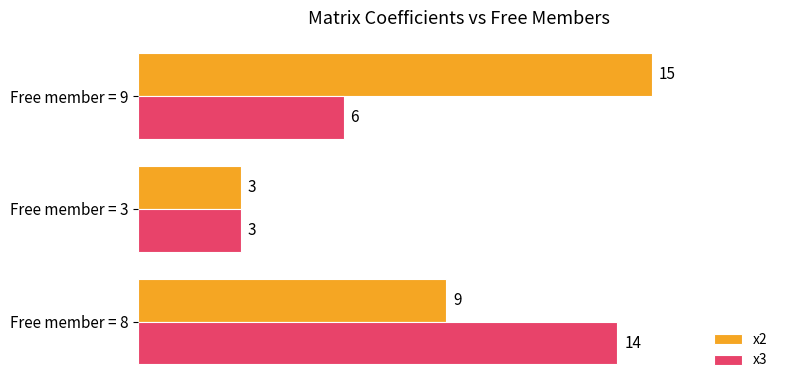

At which label does x3 reach its minimum?

Free member = 3